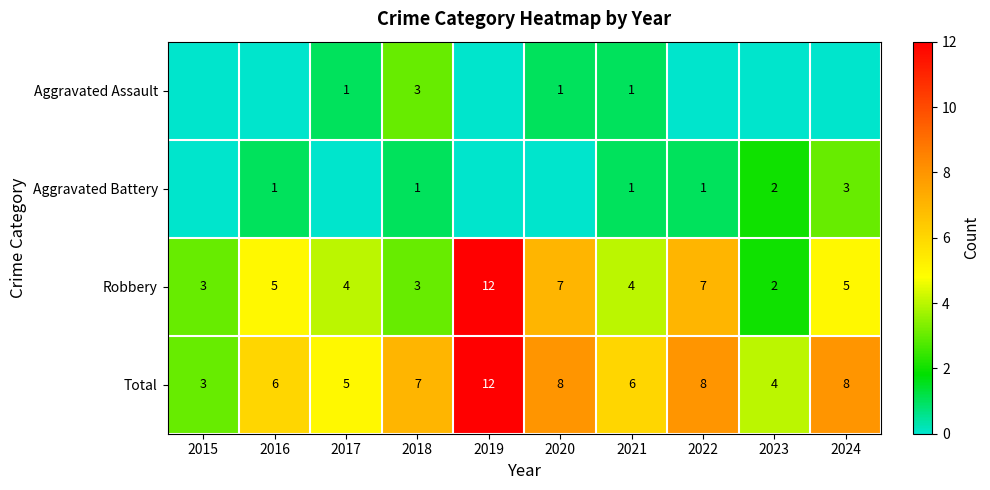

What is the total value across all series at 2021?

12